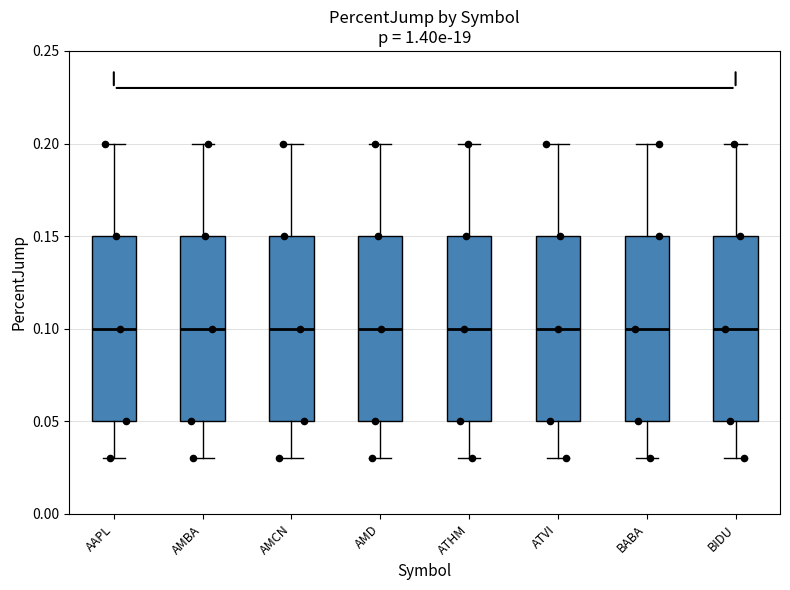

Where does the lower whisker of the box for AMCN end on the y-axis? The values are not printed on the chart, so give them approximately, as read against the axis.

0.03